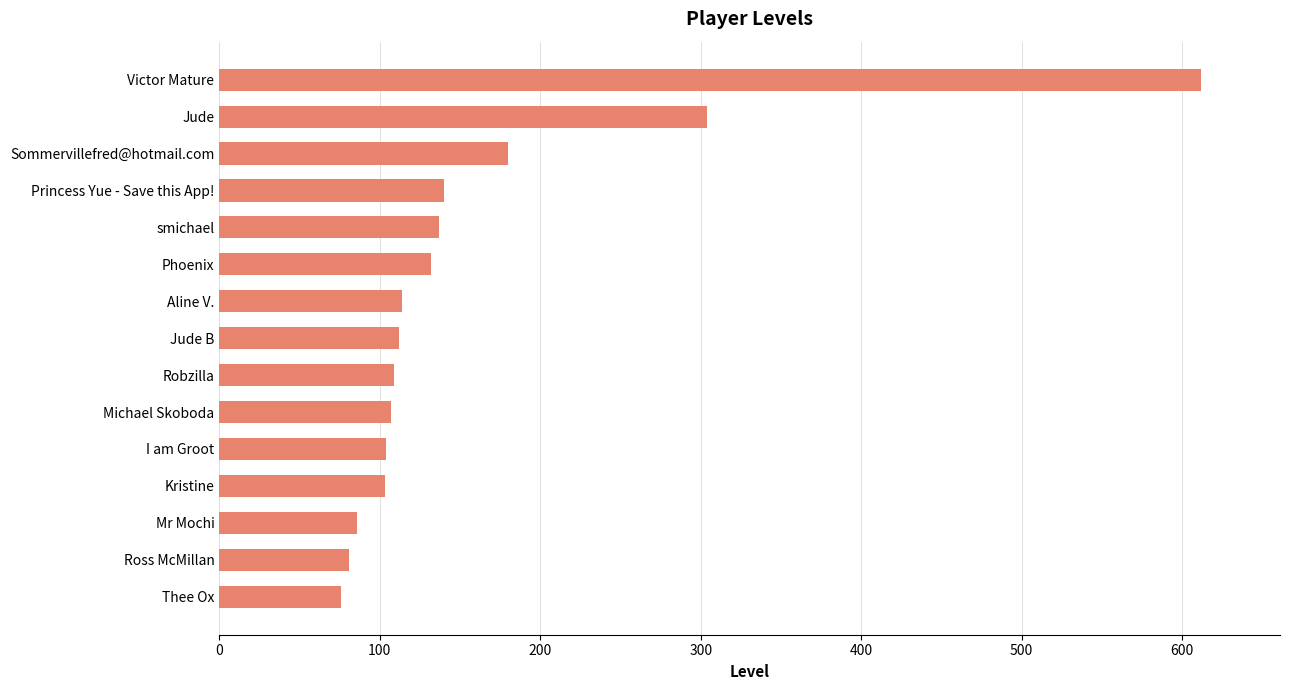

True or false: the data shows 182 at Aline V..

False